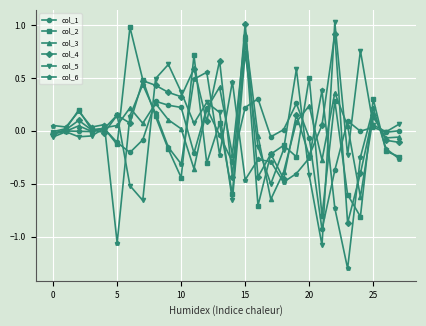

True or false: col_4 has more than 1 points higher than both neighbors.

True